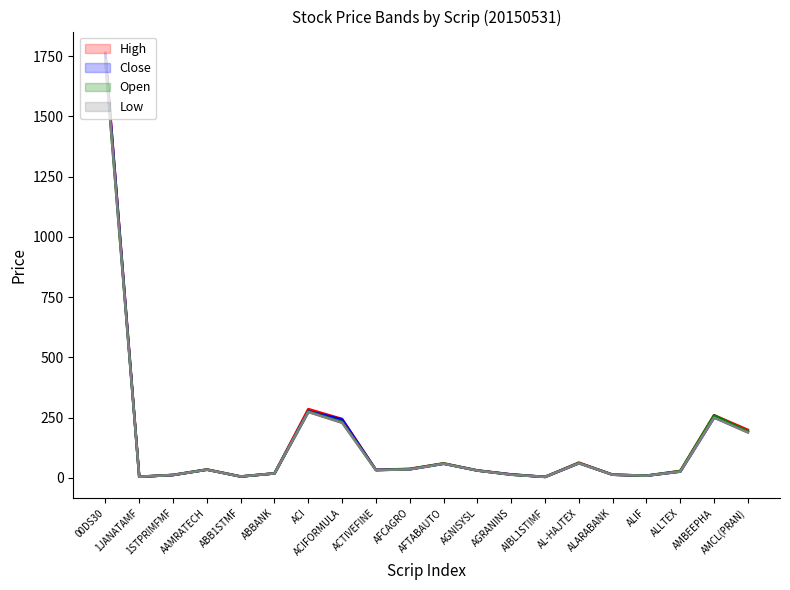

Is it true that High equals 9.3 at ALIF?

True